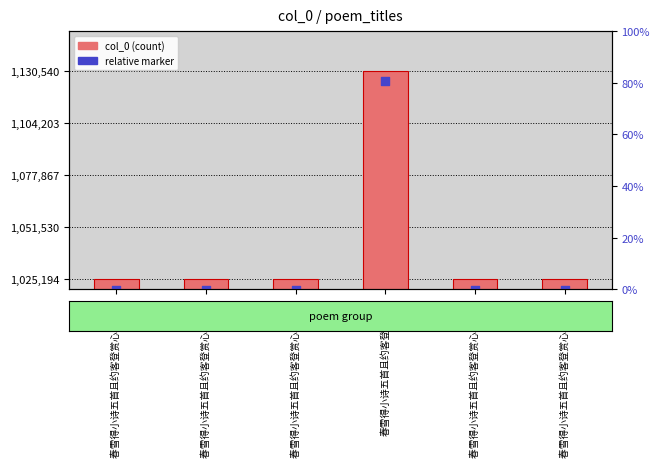

Which series has the widest spread of Y values?

col_0